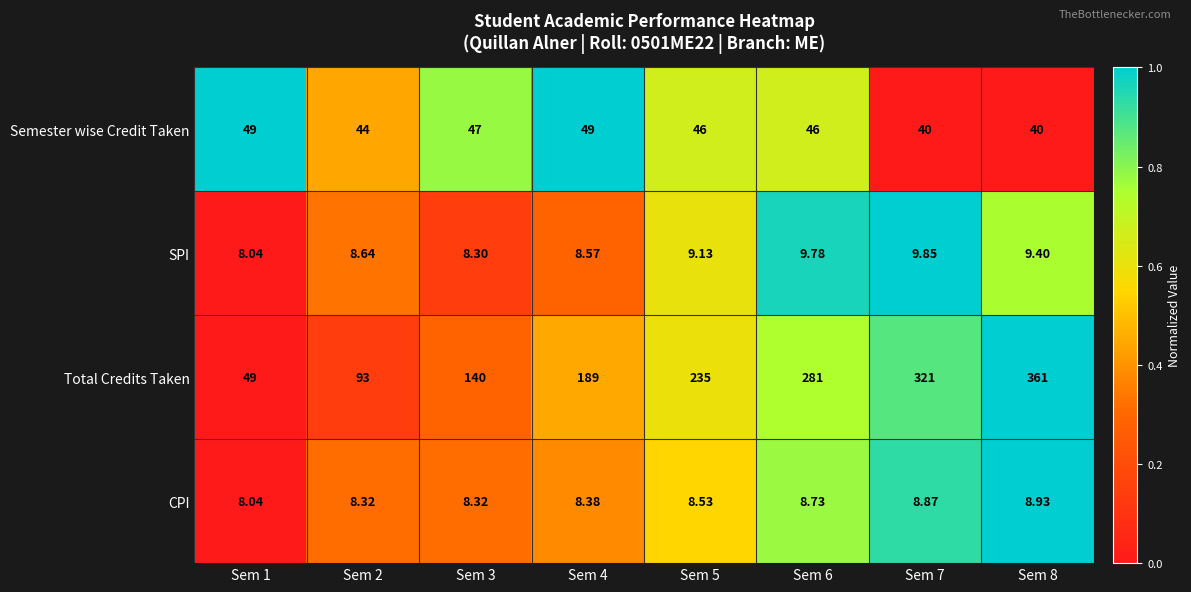

List the series in order of their peak value, lowest first.

CPI, SPI, Semester wise Credit Taken, Total Credits Taken